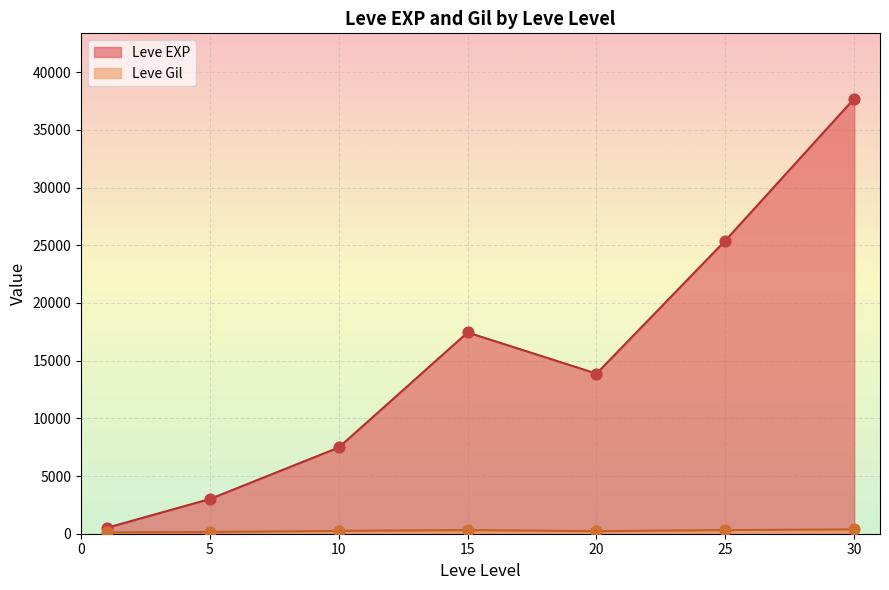

Which series has the widest spread of Y values?

Leve EXP